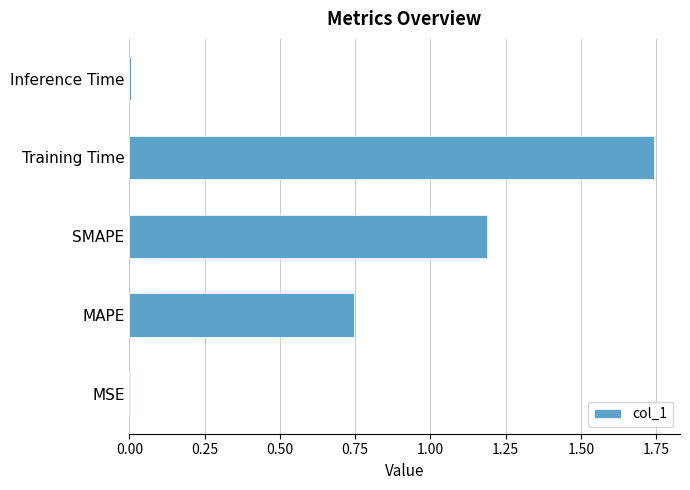

Which has a higher value, Training Time or MAPE?

Training Time